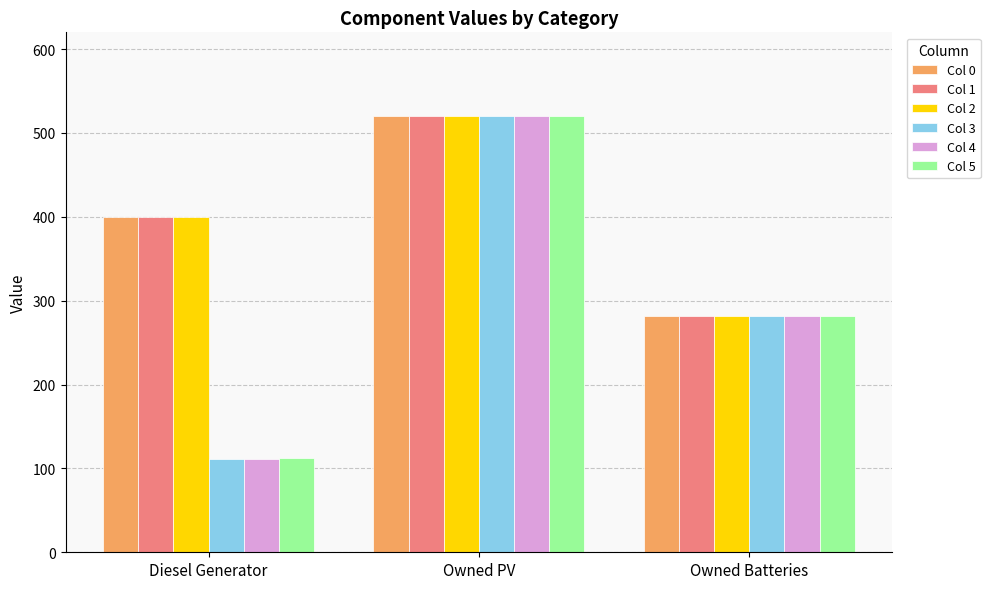

What is the total value across all series at Diesel Generator?

1534